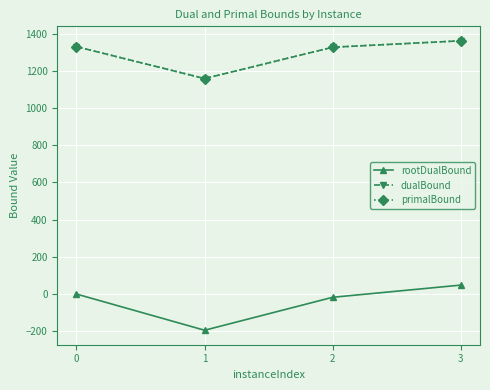

Is this an area chart (filled region under the line)?

No